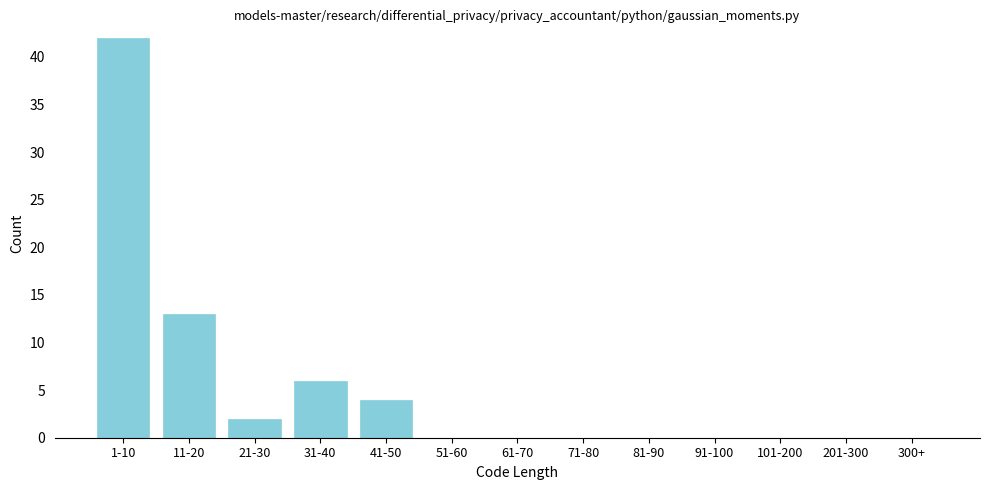

Reading right to left, transcribe all the data shown in this chart.

300+=0	201-300=0	101-200=0	91-100=0	81-90=0	71-80=0	61-70=0	51-60=0	41-50=4	31-40=6	21-30=2	11-20=13	1-10=42